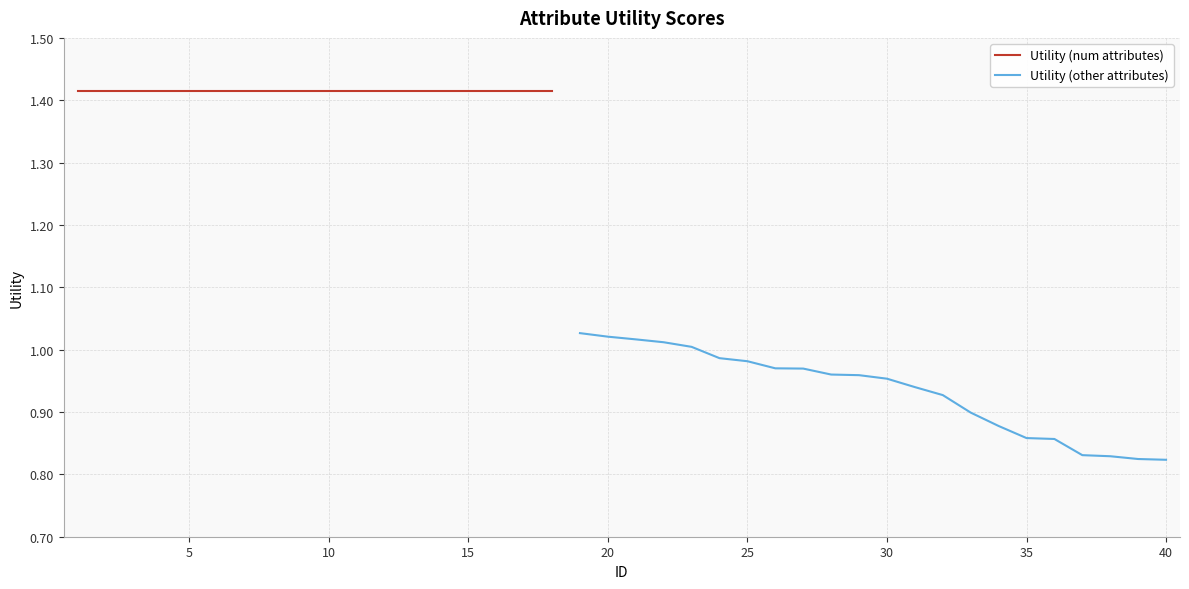

List the labels in order of value, smallest first.

40, 39, 38, 37, 36, 35, 34, 33, 32, 31, 30, 29, 28, 27, 26, 25, 24, 23, 22, 21, 20, 19, 1, 2, 3, 4, 5, 6, 7, 8, 9, 10, 11, 12, 13, 14, 15, 16, 17, 18